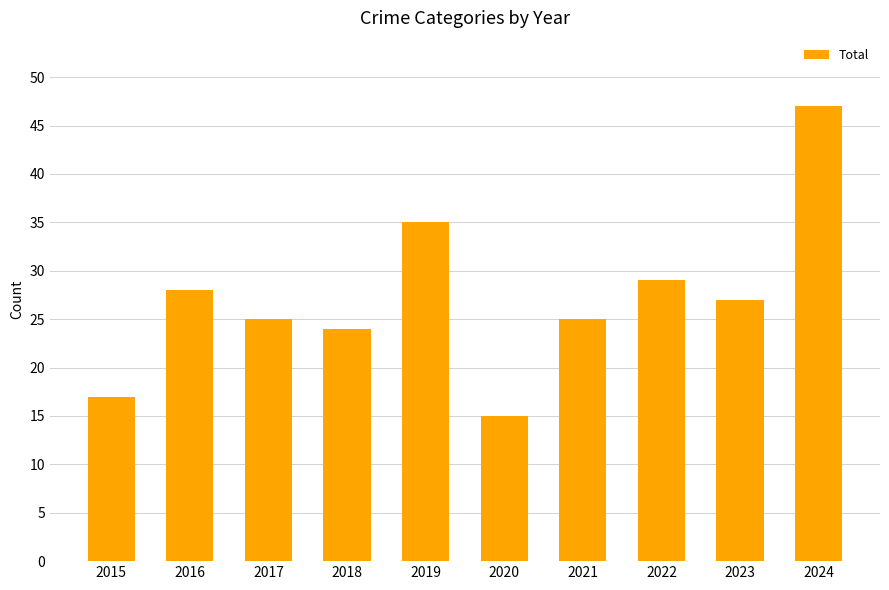

How many distinct data groups are displayed?

1